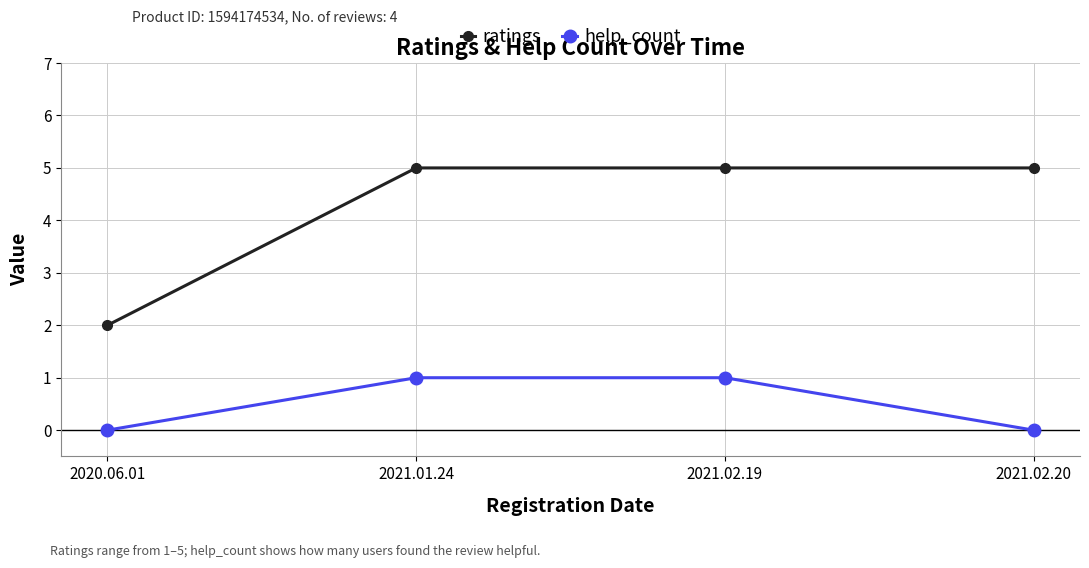

Which series has the largest total across all categories?

ratings